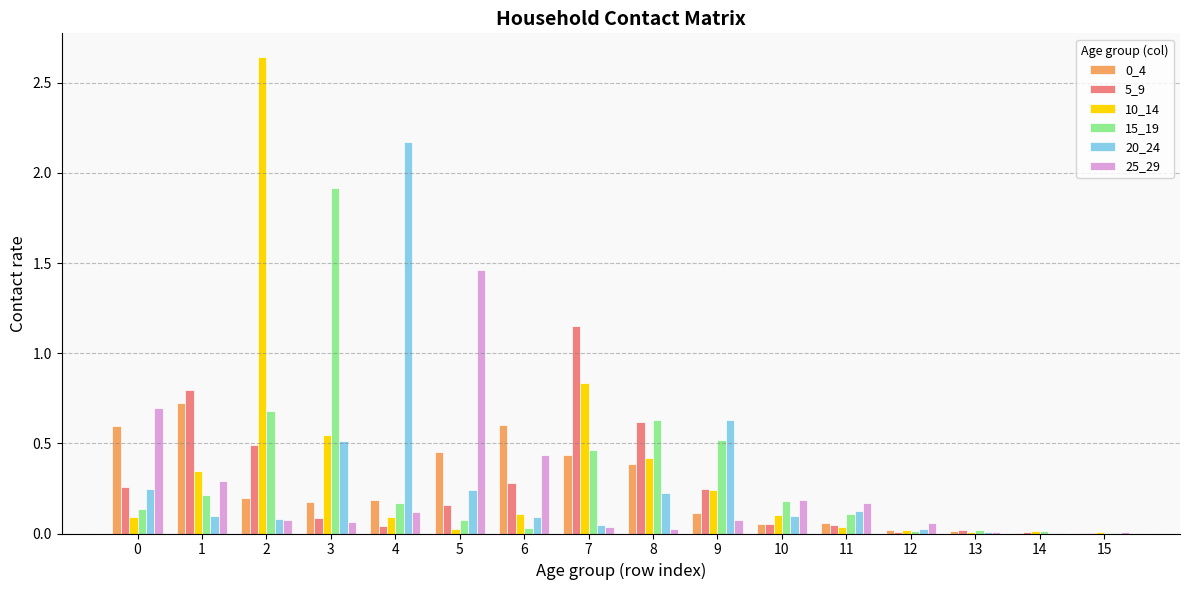

What is the total value across all series at 0?

2.0